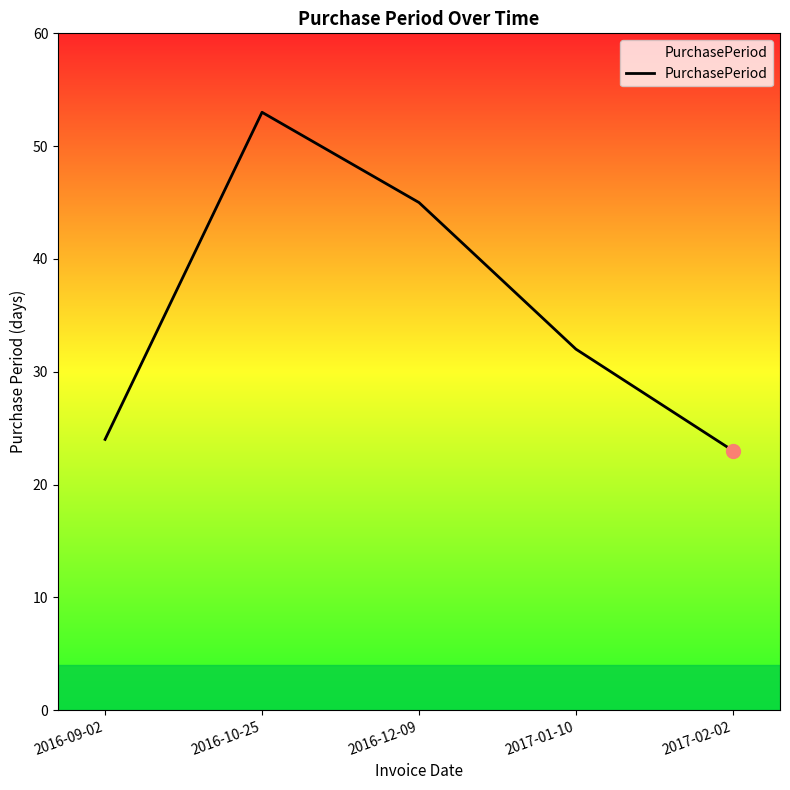

How many values are below 32?

2